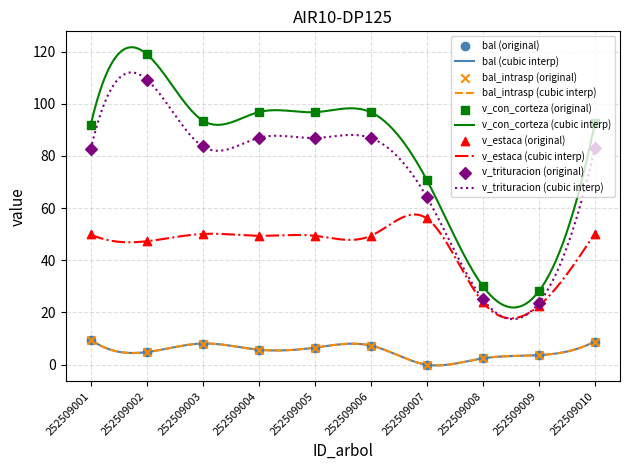

Which series reaches the minimum Y coordinate?

bal